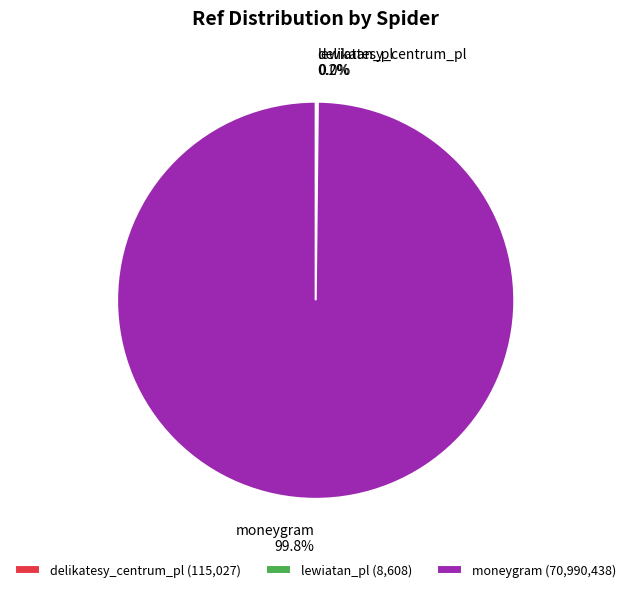

Is there any slice that represents more than half of the pie?

Yes